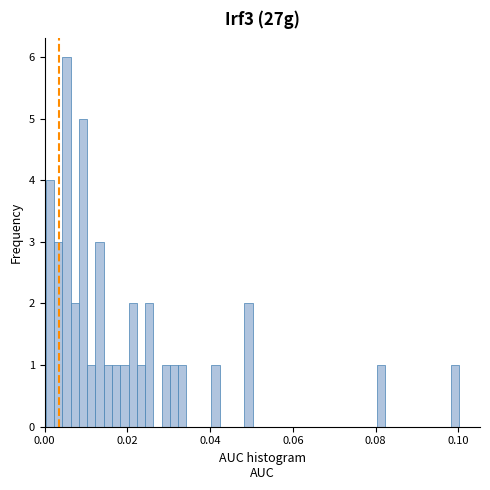

Around what value on the x-axis is the tallest bar? Give the approximate position of its centre, as read against the axis.

0.006